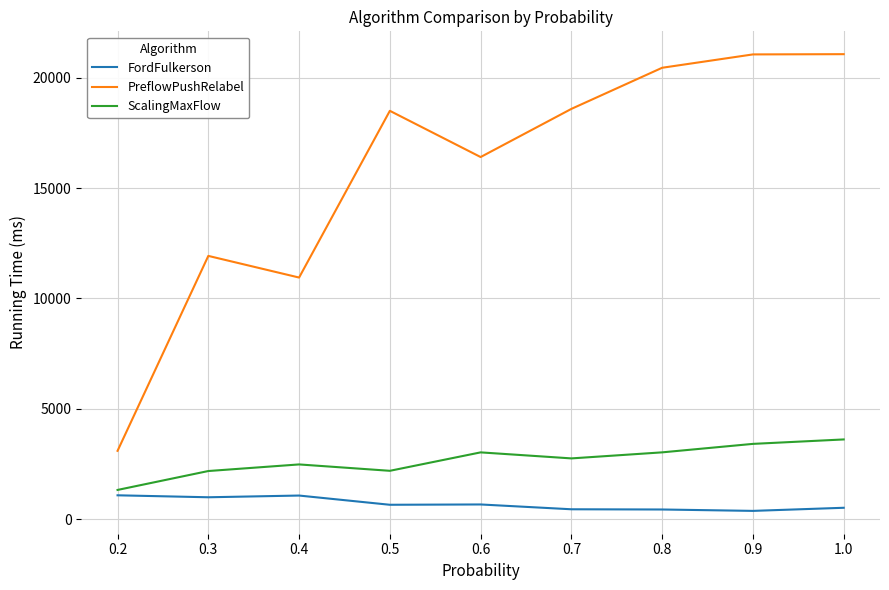

The FordFulkerson series shows 654 at 0.5. True or false?

True